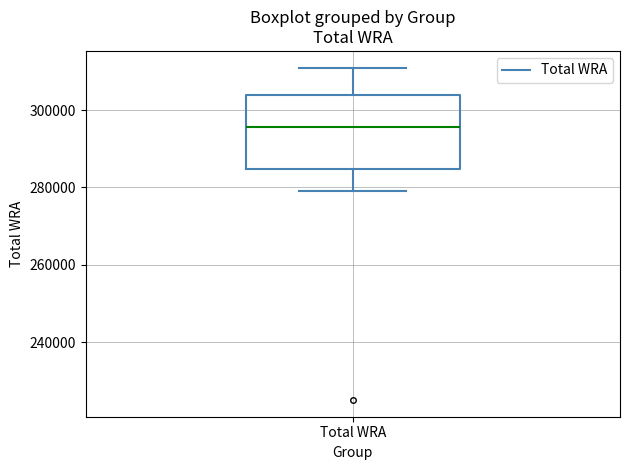

Where does the upper whisker of the box for Total WRA end on the y-axis? The values are not printed on the chart, so give them approximately, as read against the axis.

312000